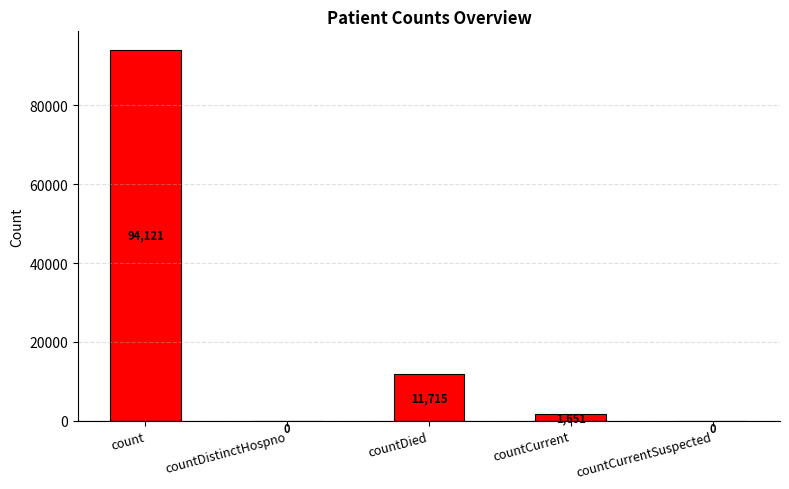

Where does the data first go above 1651?

count